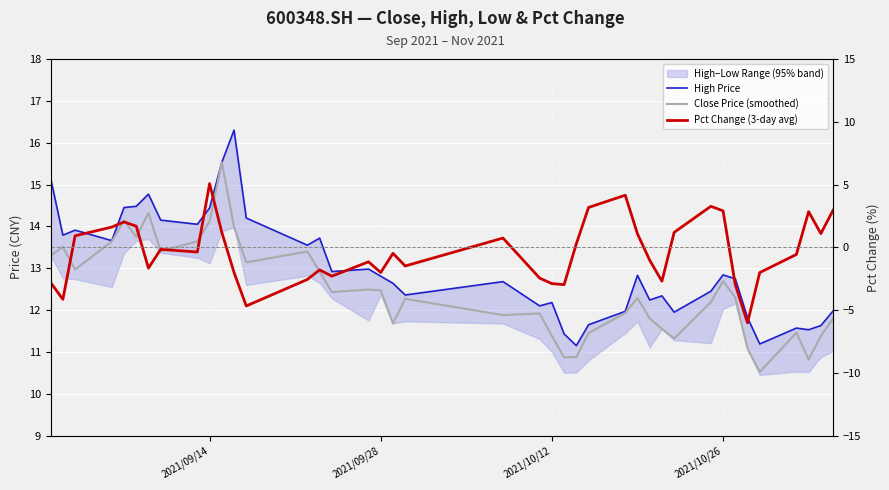

What is the maximum value shown in the chart?

16.3